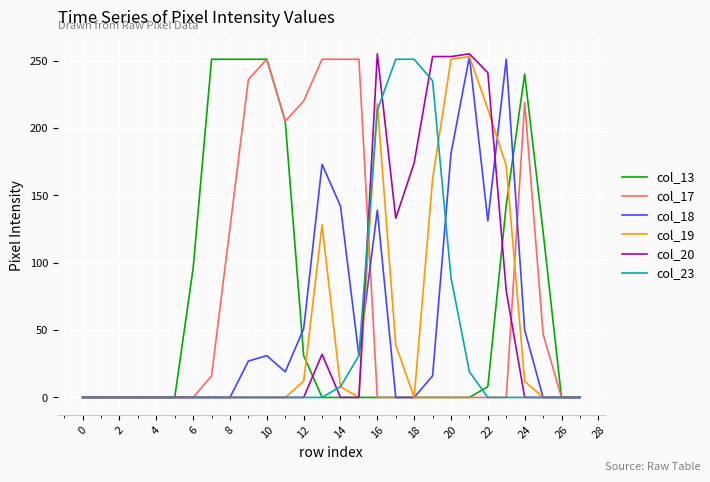

Does the chart display data point markers on the line(s)?

No